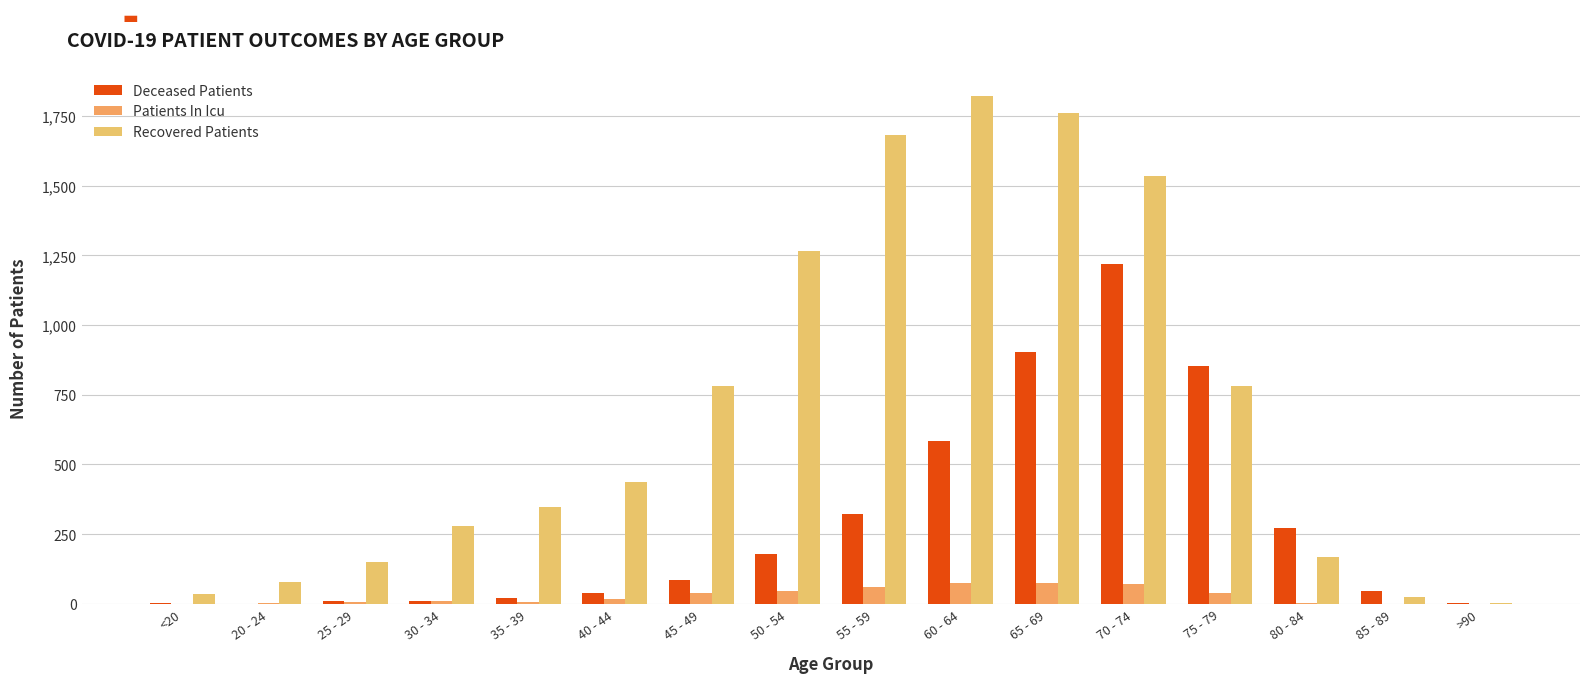

Which series has the widest spread of values?

Recovered Patients